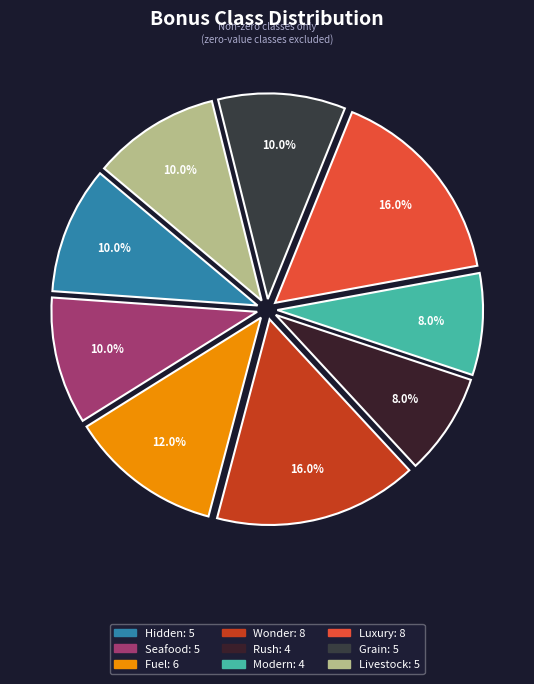

How many slices are in this pie chart?

9